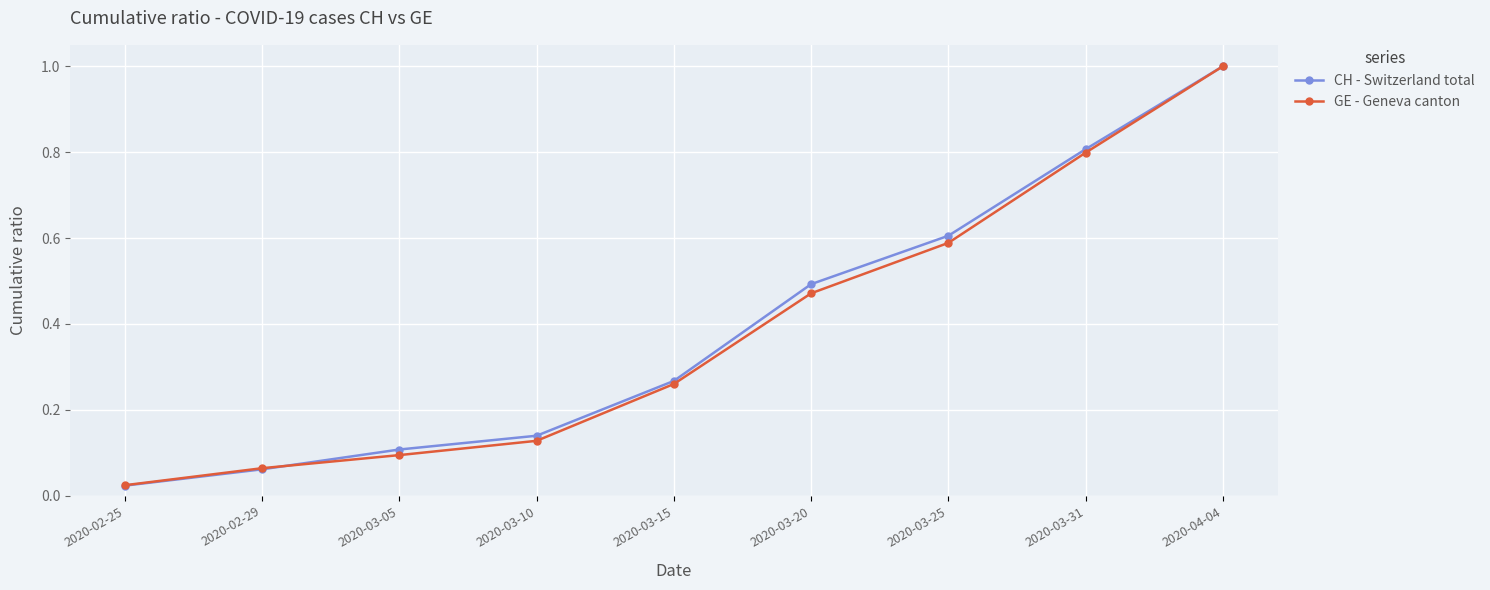

True or false: GE - Geneva canton has a value of 0.1 at 2020-03-25.

False